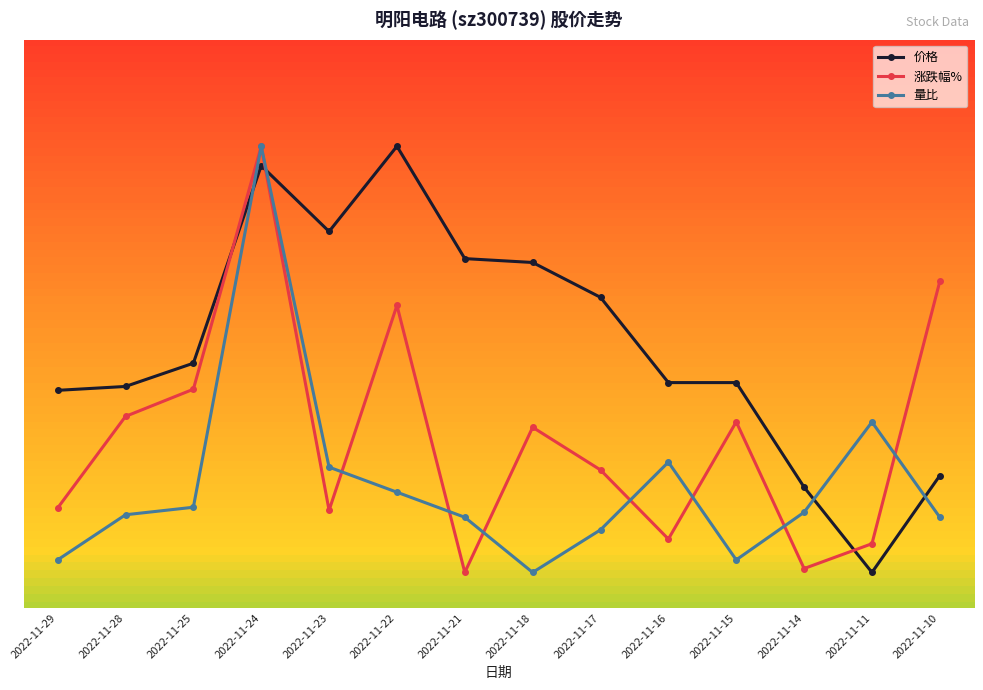

Is this an area chart (filled region under the line)?

No